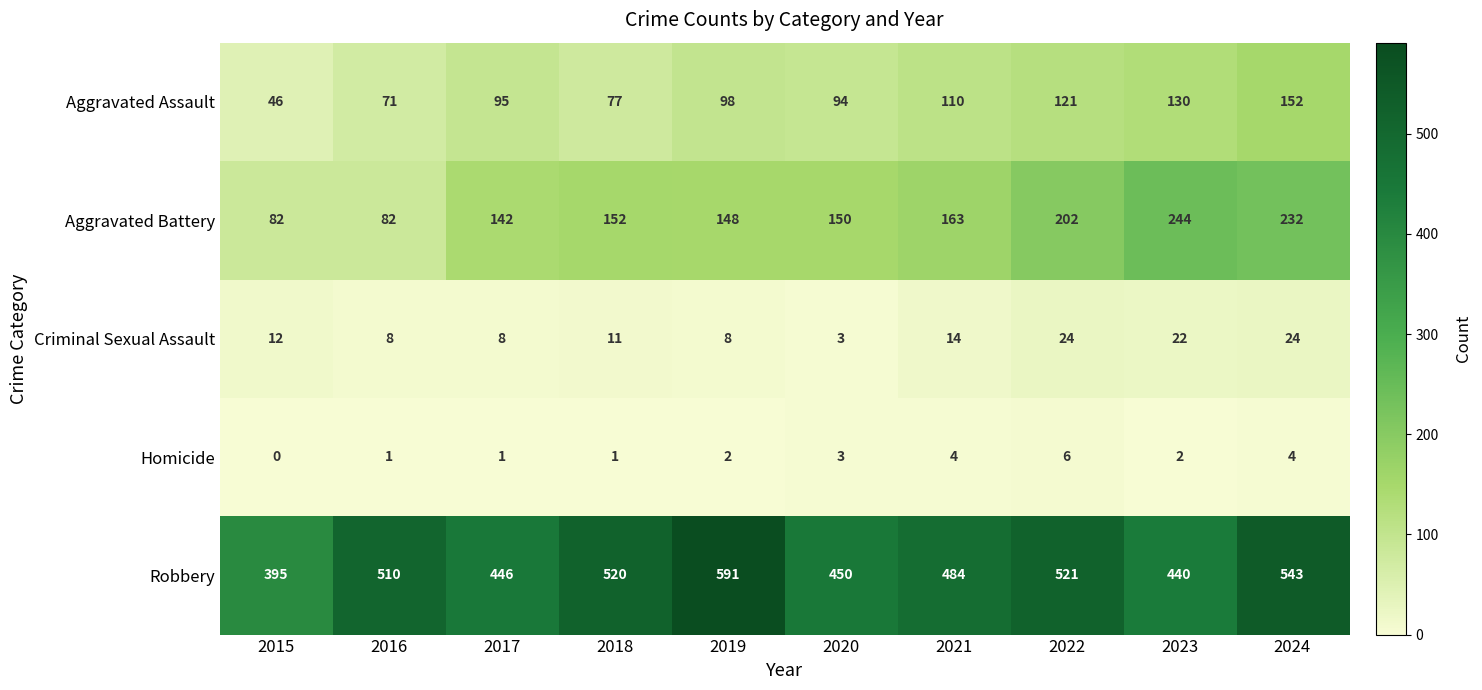

What value does the Aggravated Battery series have at 2016, to the nearest 10?

80